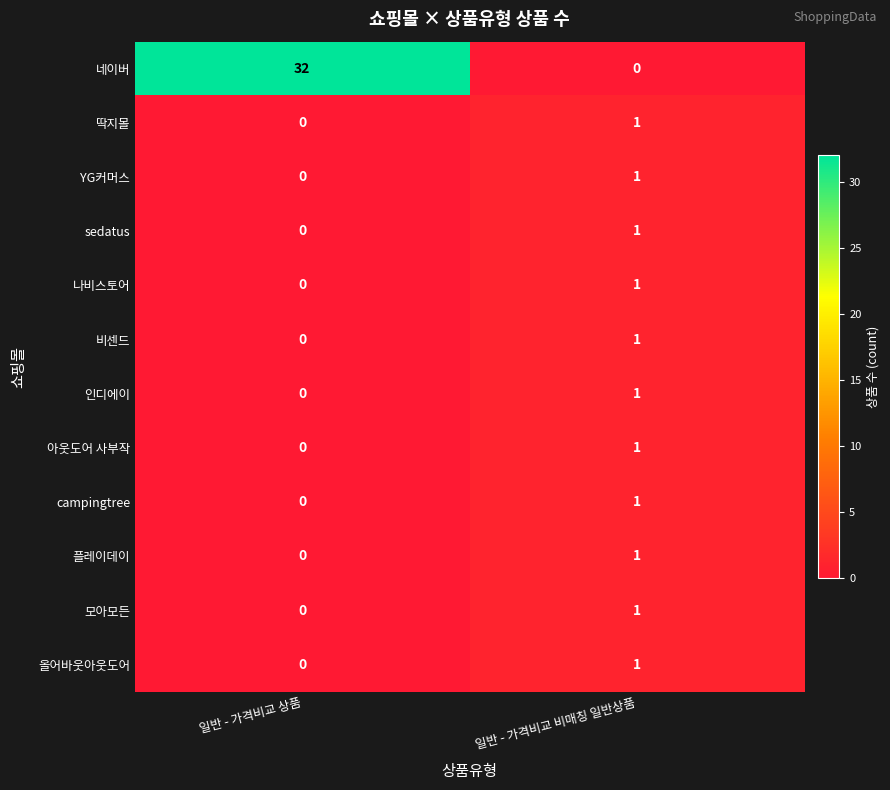

Which series changed the most between 일반 - 가격비교 상품 and 일반 - 가격비교 비매칭 일반상품?

네이버